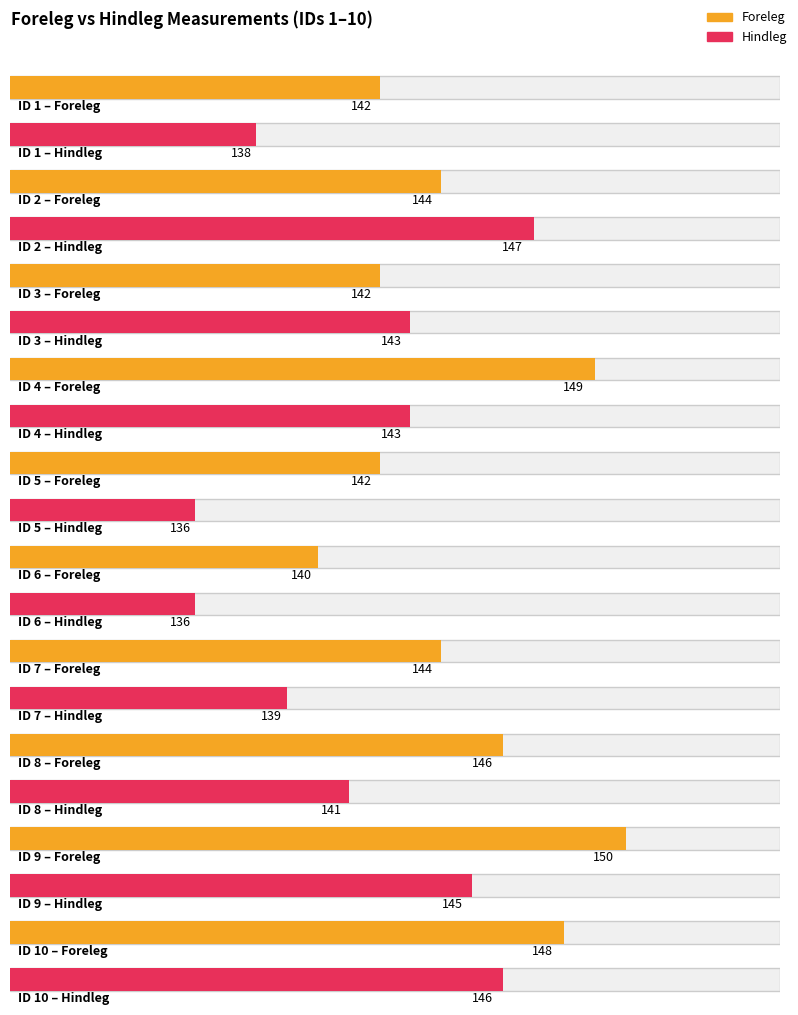

List the series in order of their overall mean, lowest first.

Hindleg, Foreleg